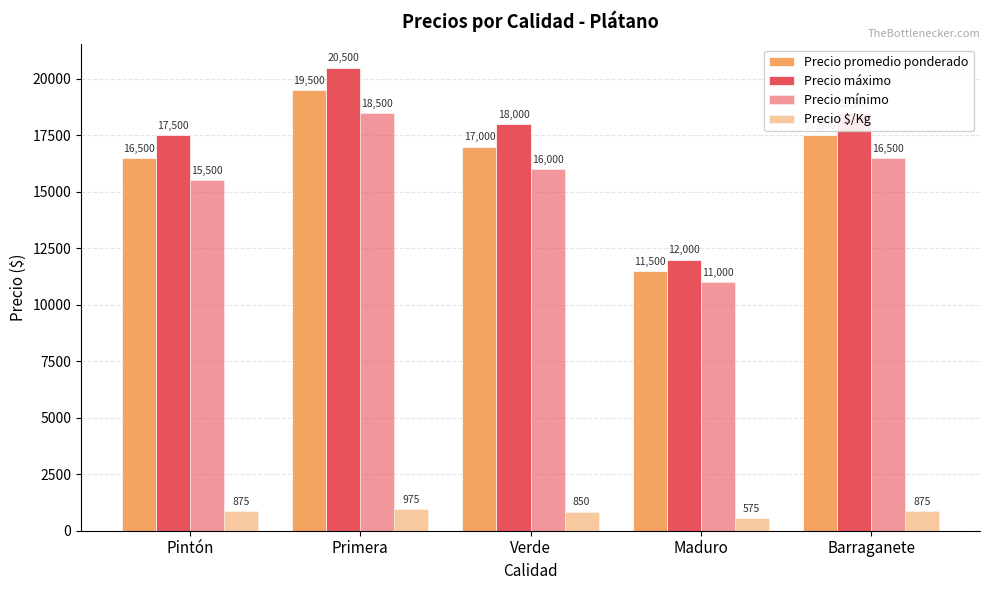

Which series has the widest spread of values?

Precio máximo